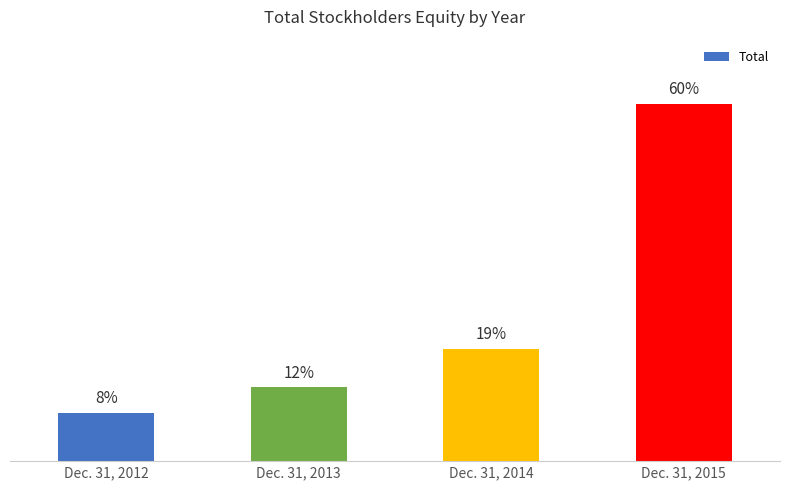

What is the value of the 1st bar from the left?

644397